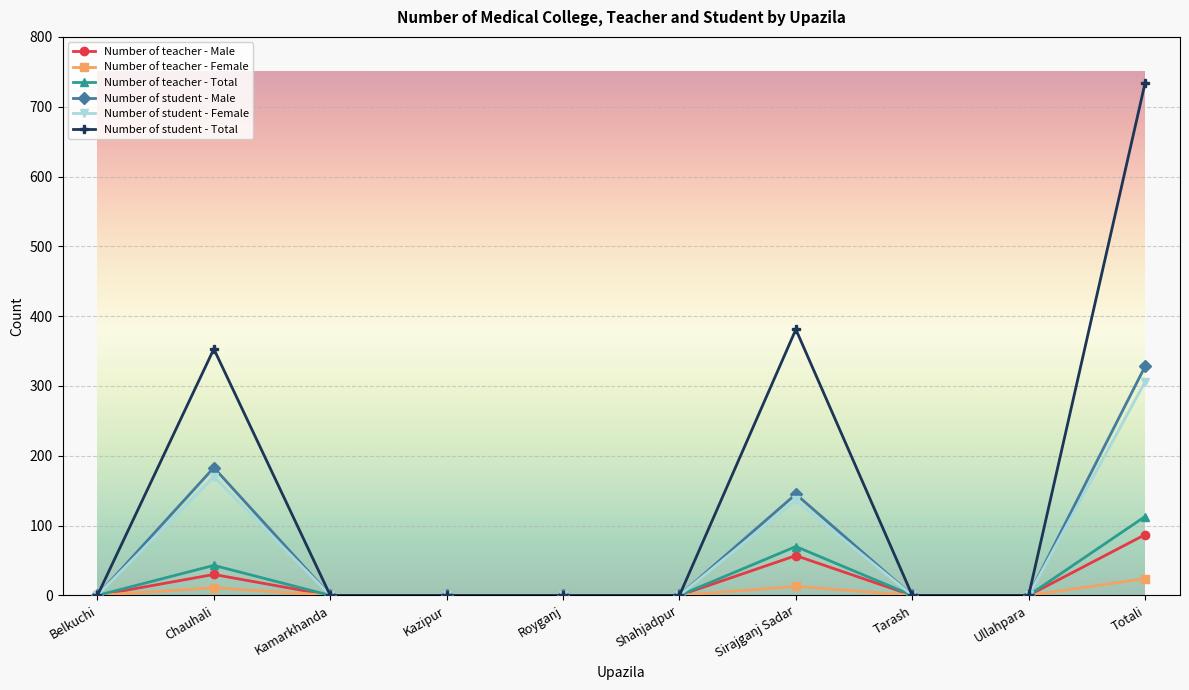

Which series has the largest total across all categories?

Number of student - Total